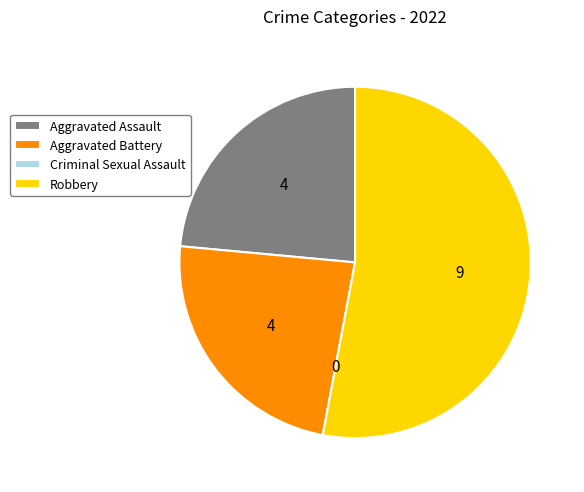

Is there any slice that represents more than half of the pie?

Yes